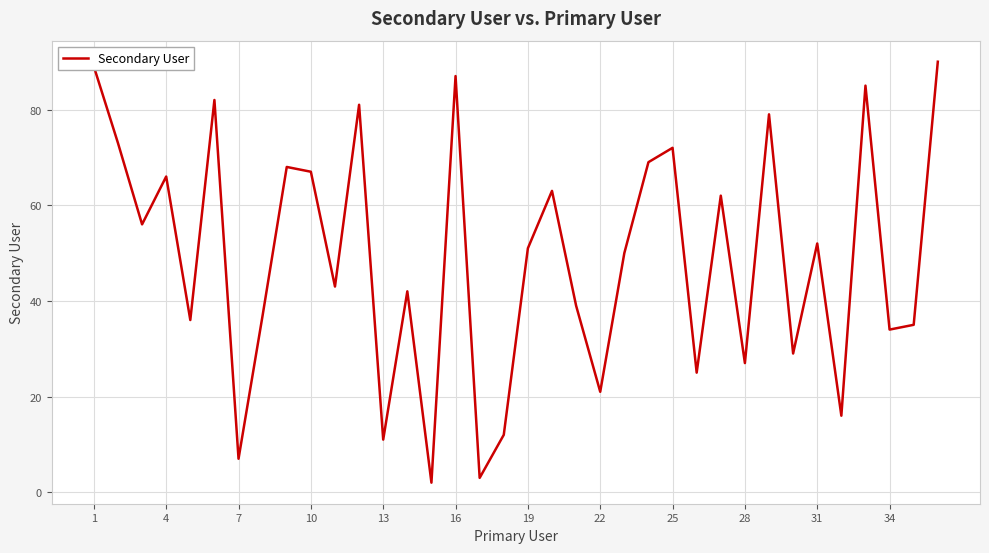

What is the difference between the maximum and minimum values?

88